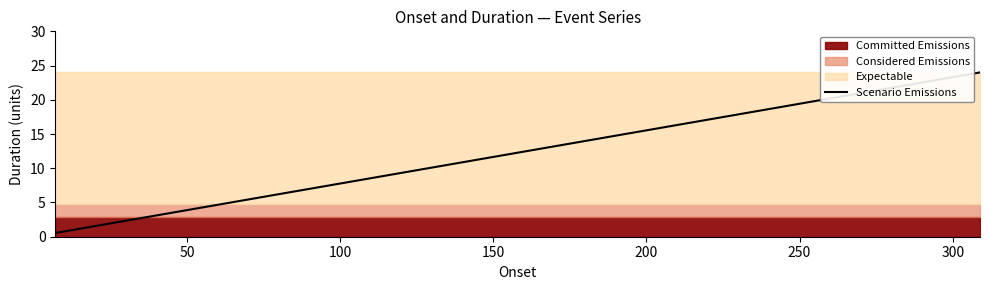

True or false: the data has more than 0 interior local peaks.

False